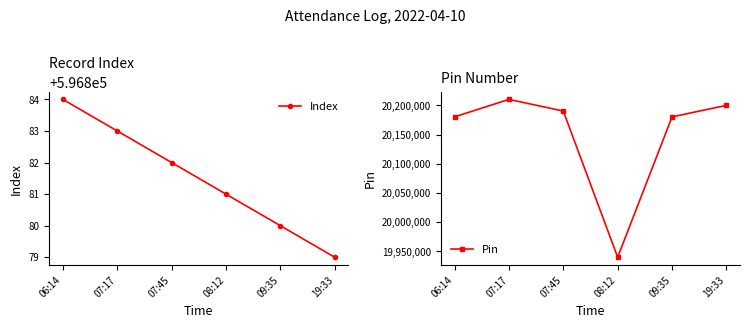

Is the value of Pin at 19:33 greater than the value of Index at 08:12?

Yes